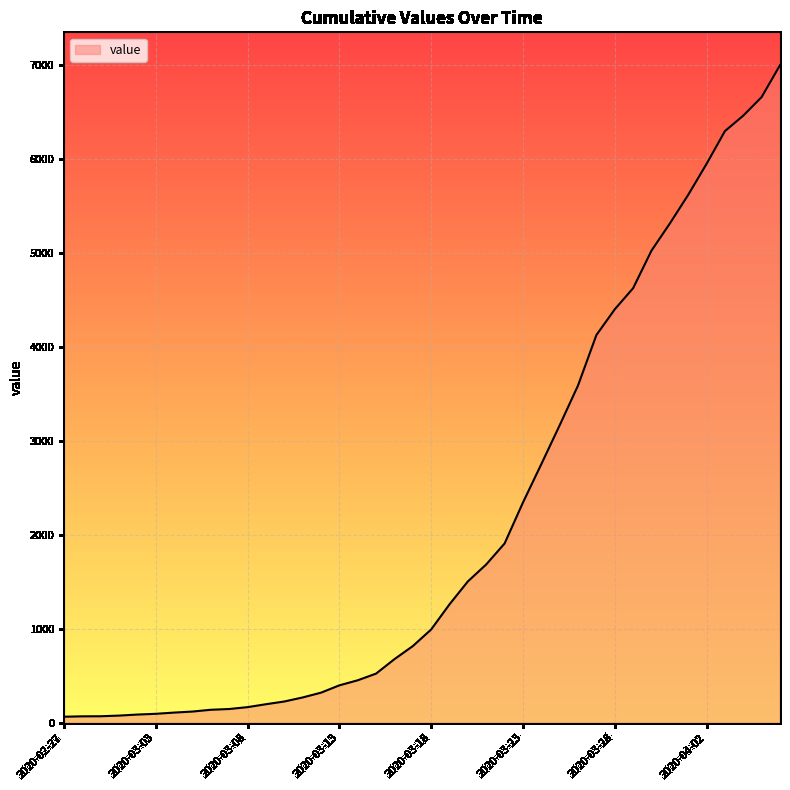

What is the difference between the maximum and minimum values?

6939